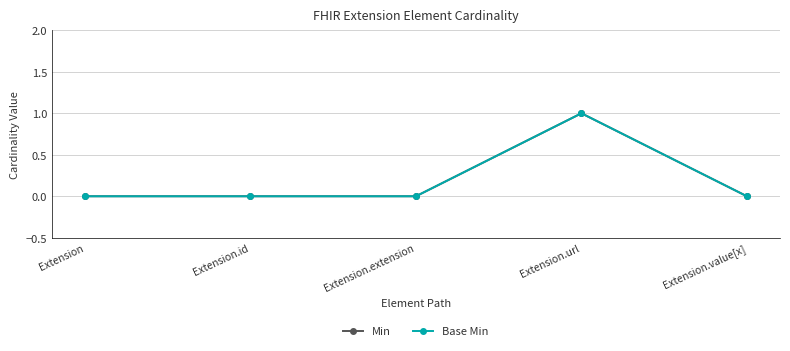

Rank the series by their maximum value, from highest to lowest.

Min, Base Min